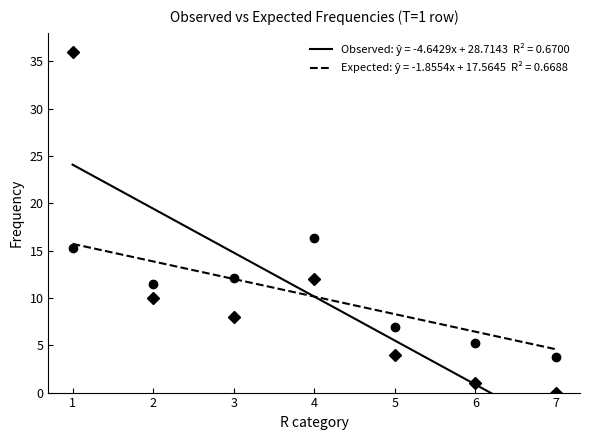

At which category is the sum across all series the highest?

1